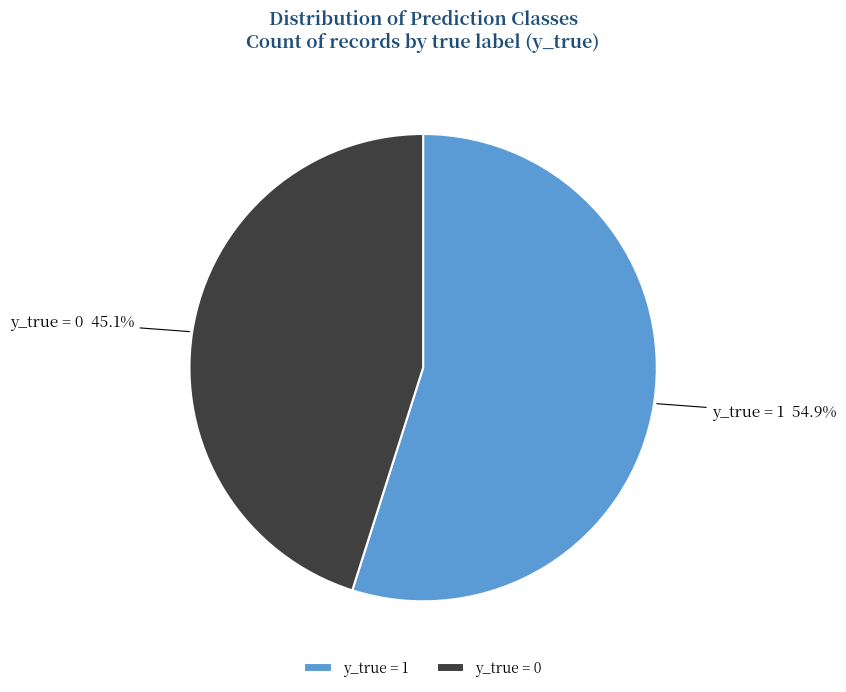

Is it true that y_true = 1 is 47% of the pie?

False